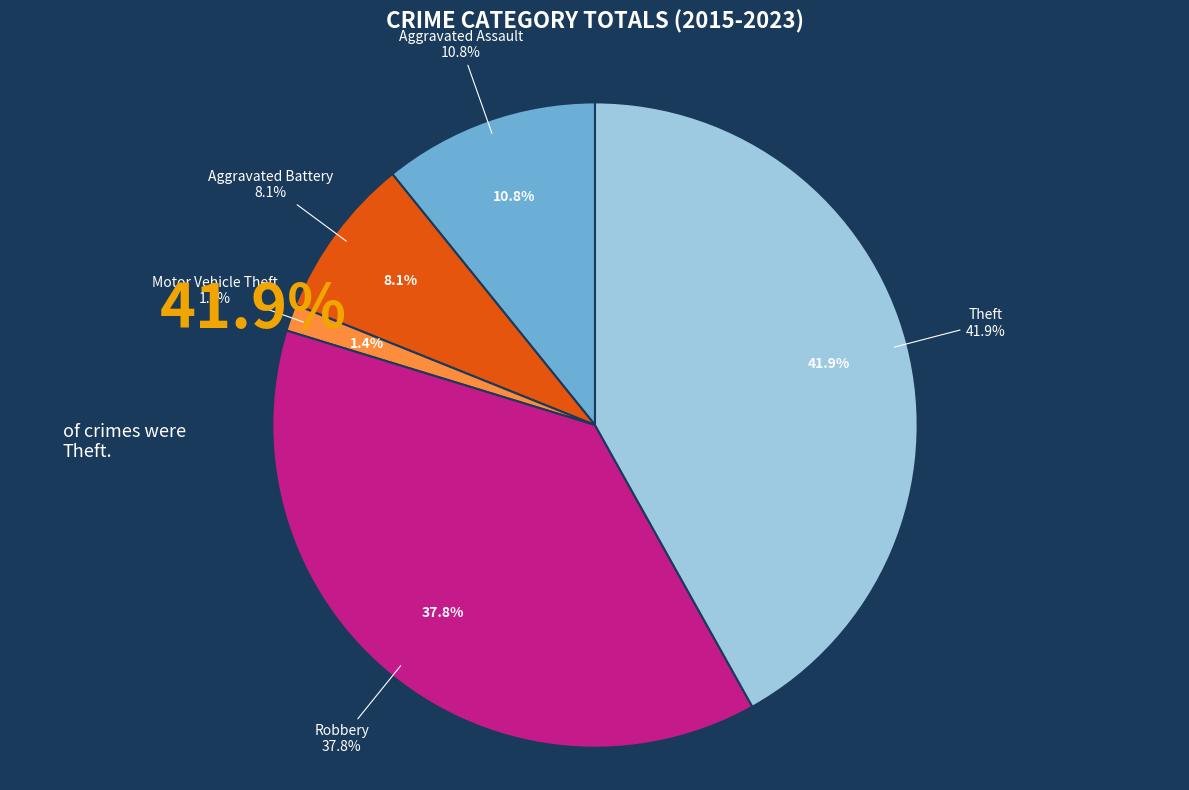

To the nearest percent, what percentage of the pie is Robbery?

38%